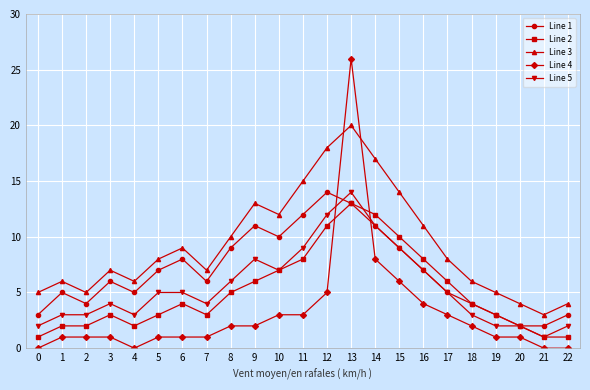

Is this an area chart (filled region under the line)?

No